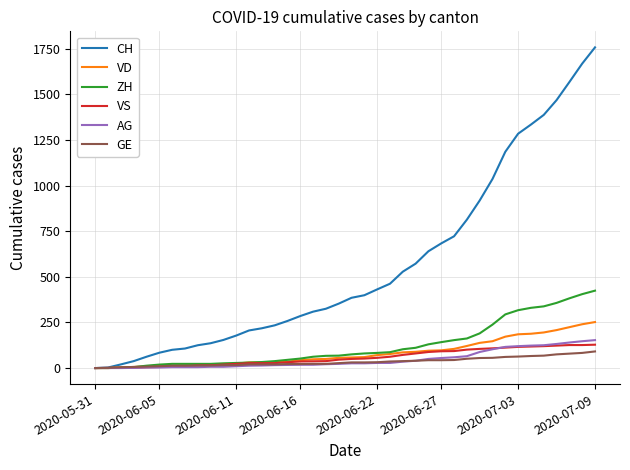

Which series has the largest total across all categories?

CH